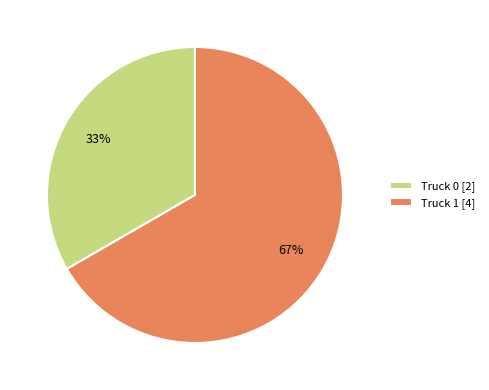

Rank the categories by value from highest to lowest.

Truck 1, Truck 0